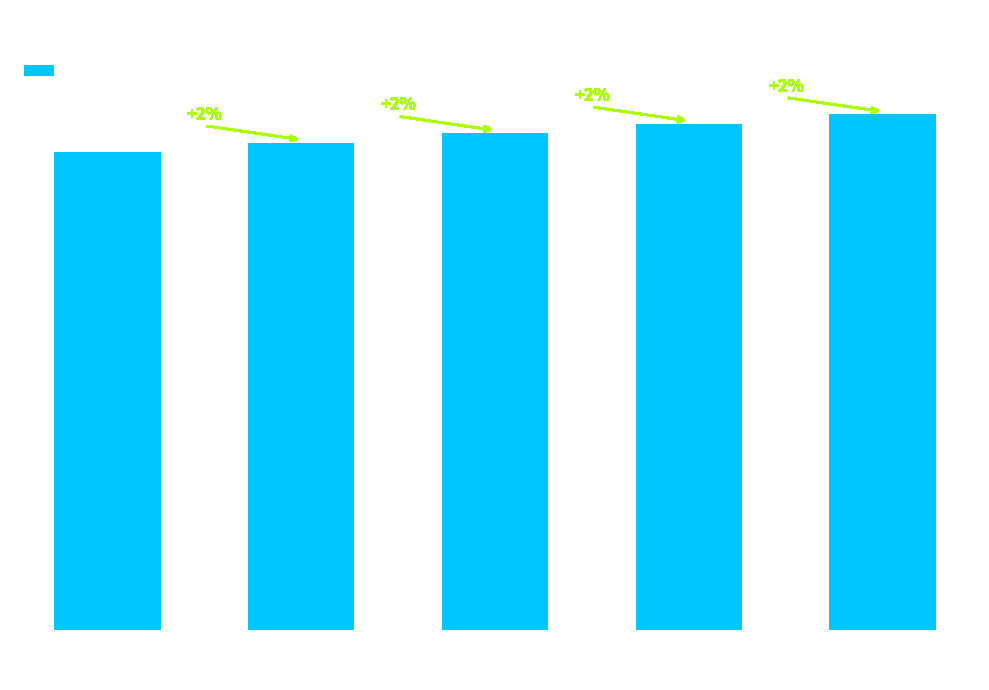

What is the average value?

53